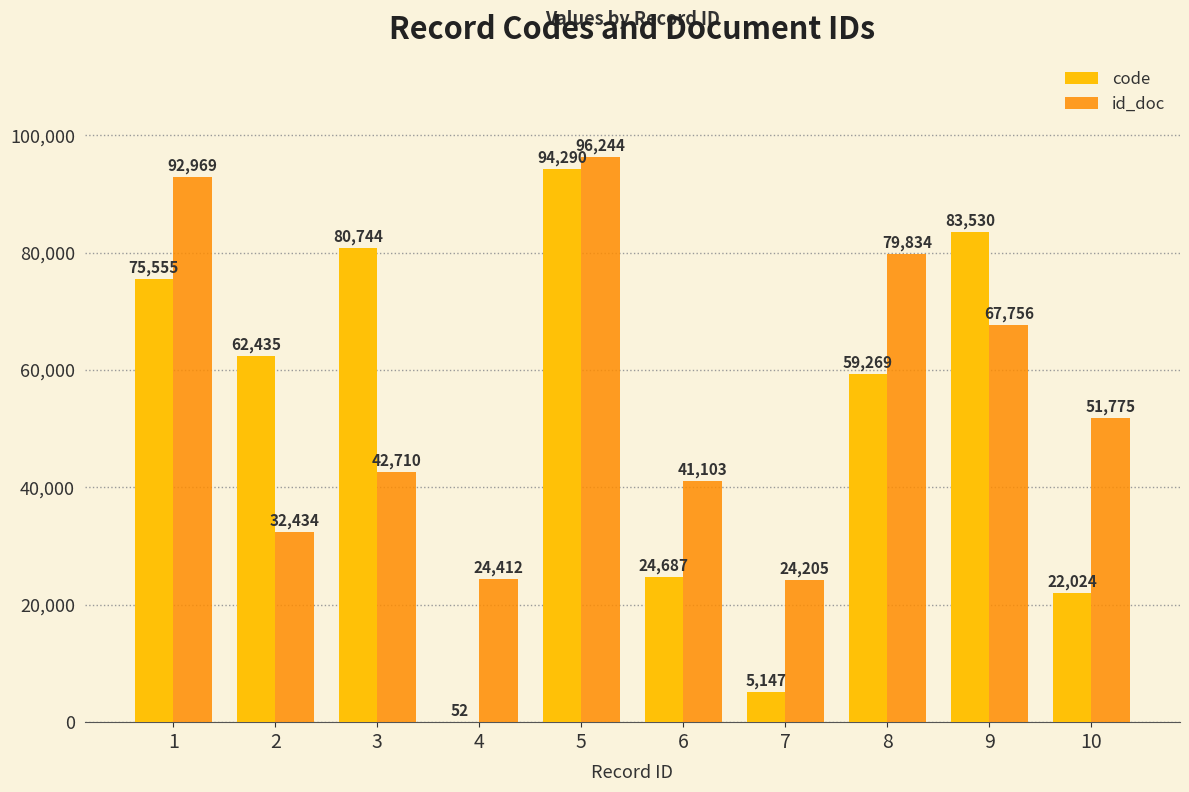

What is the sum of all id_doc values?

553442